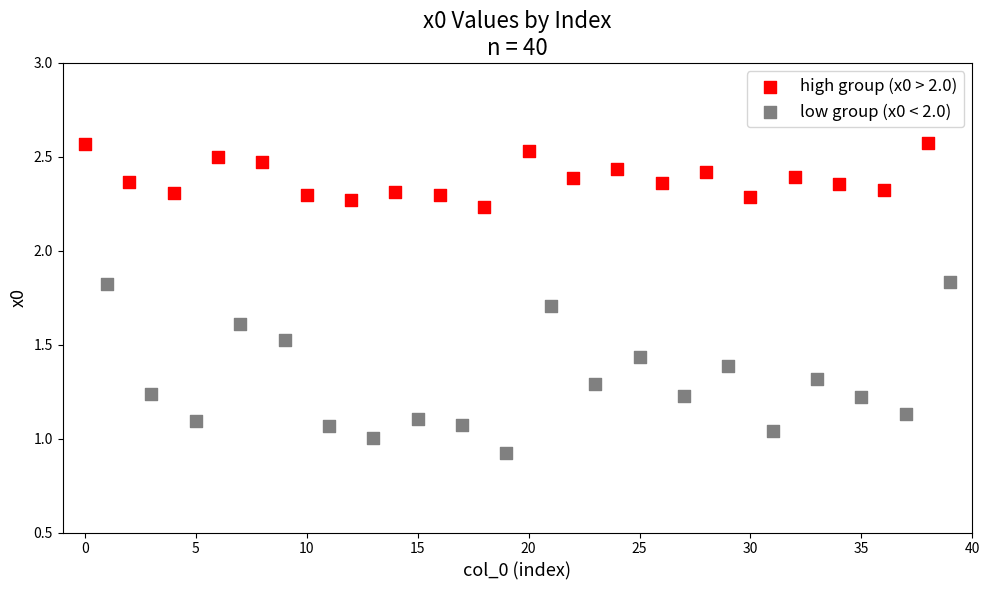

Which series has the widest spread of Y values?

low group (x0 < 2.0)